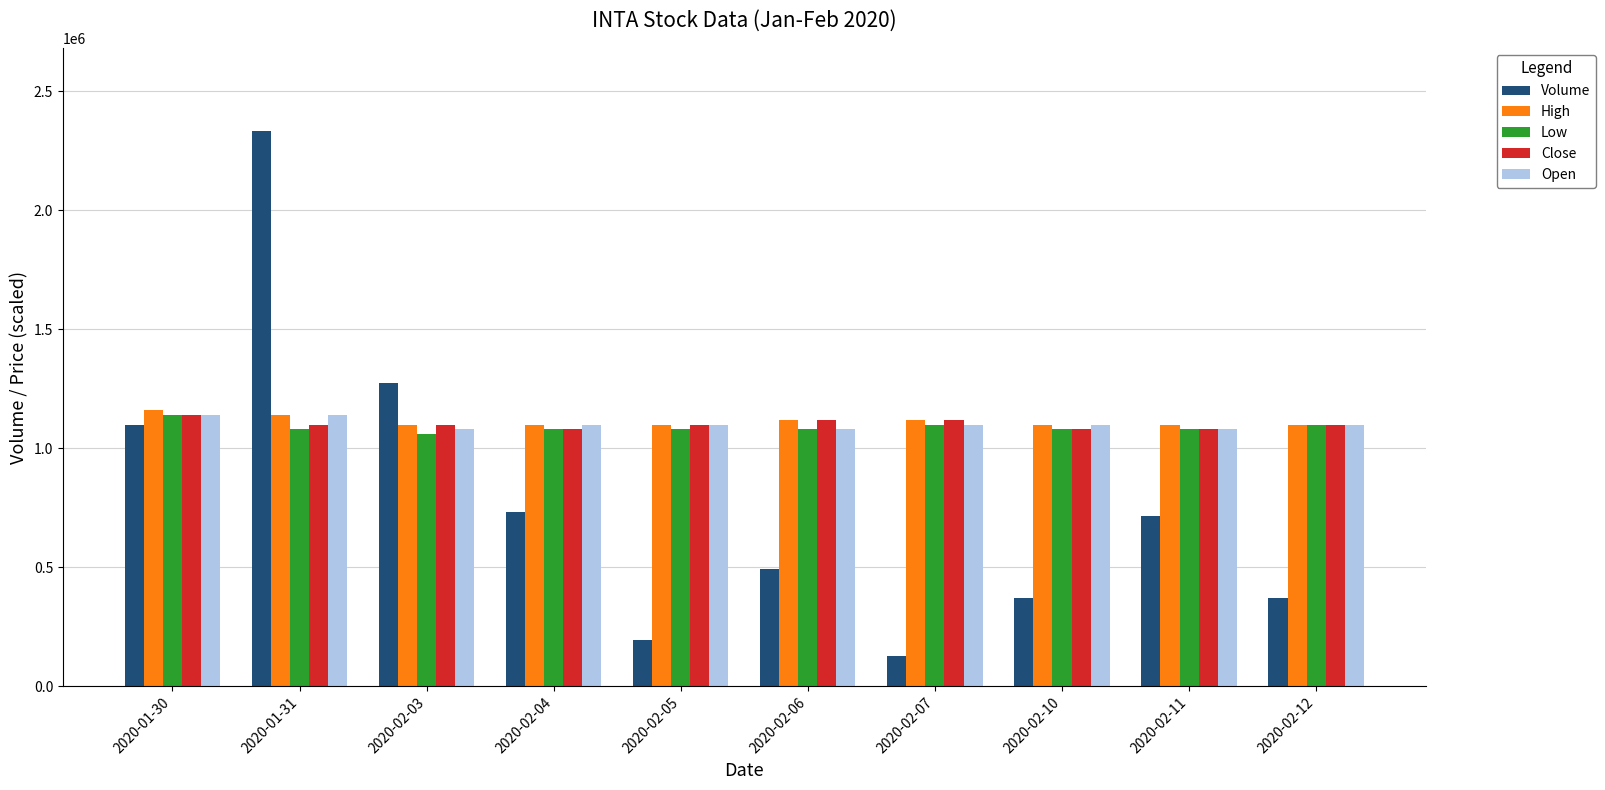

What is the total value across all series at 2020-02-05?

4576400